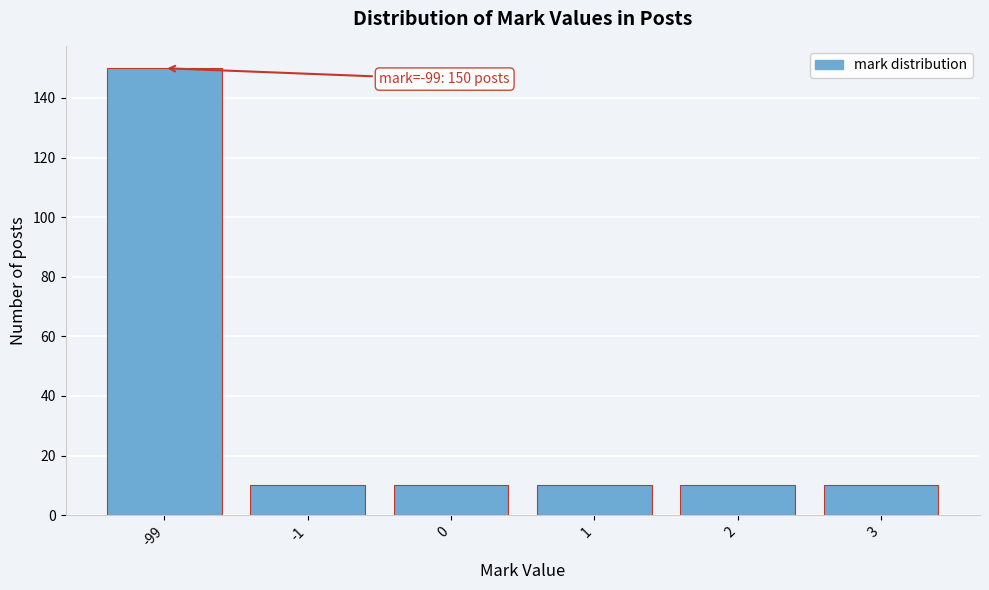

Reading left to right, what are all the values shown in this chart?

-99=150	-1=10	0=10	1=10	2=10	3=10